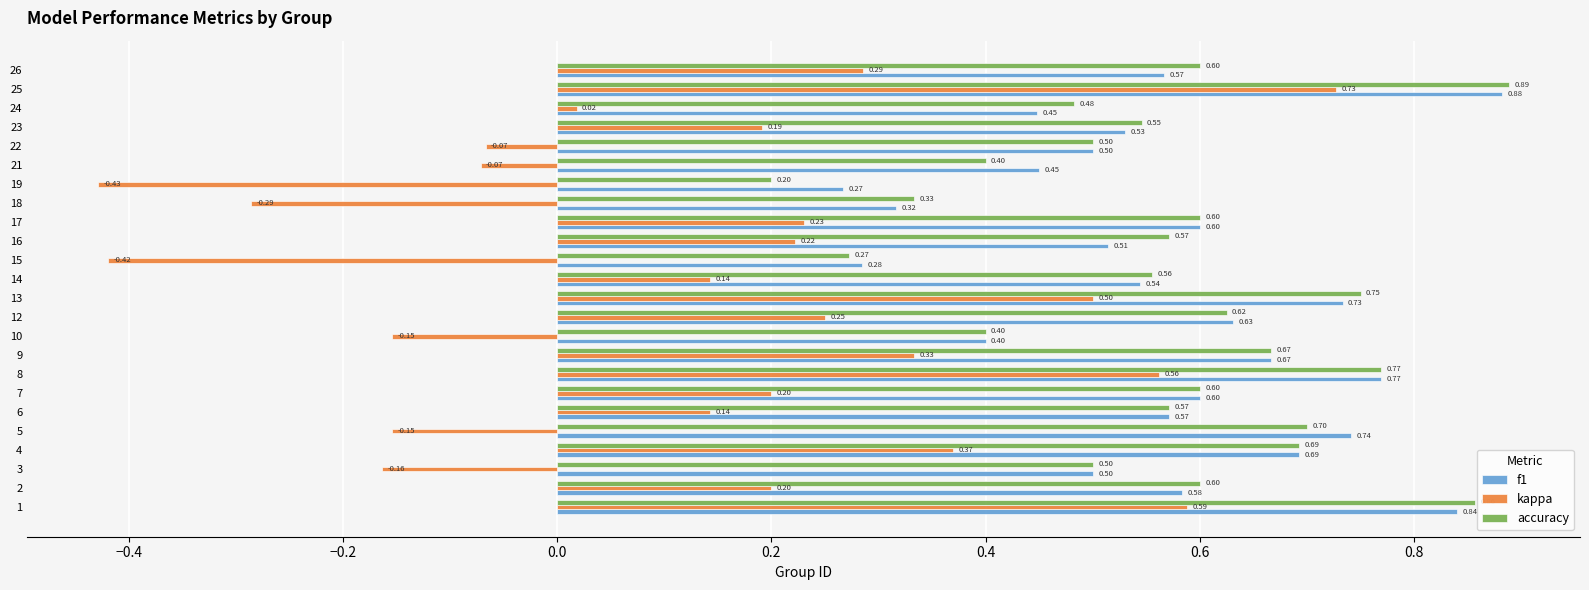

What are all the series names shown in the legend?

f1, kappa, accuracy